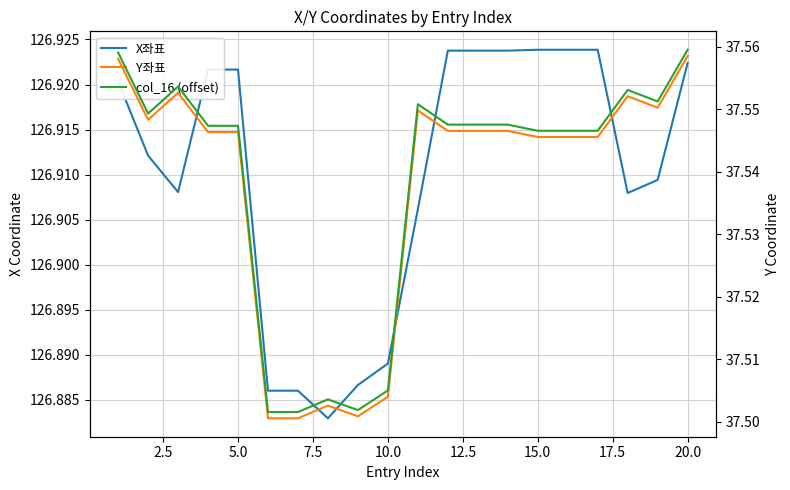

Rank the series at 2.5 from highest to lowest value.

X좌표, col_16 (offset), Y좌표